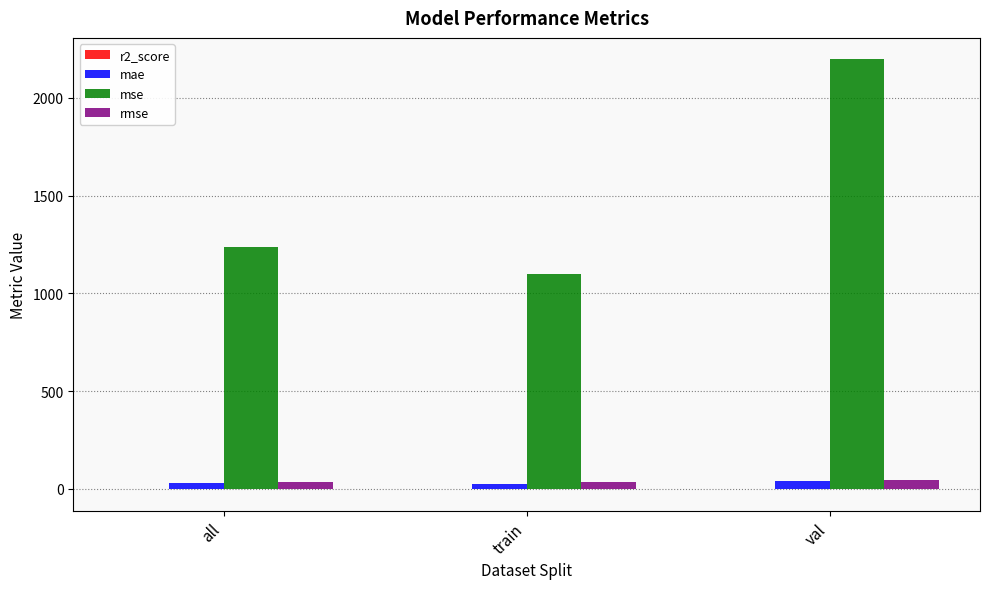

How many groups of bars are there?

3